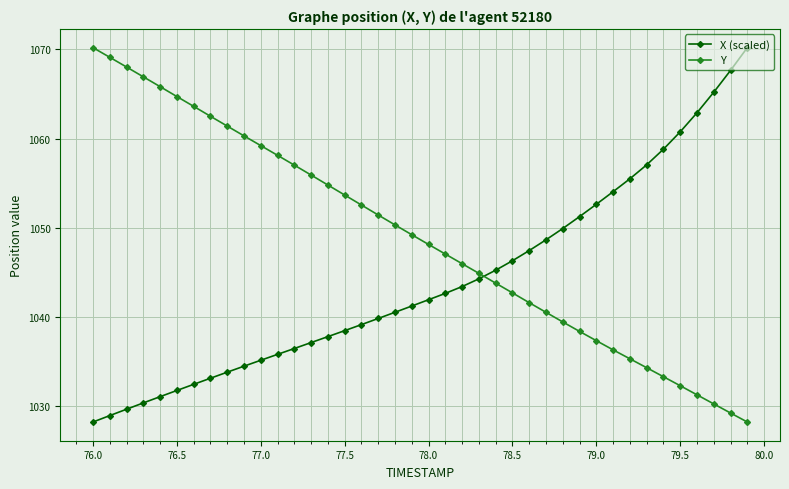

True or false: X (scaled) and Y cross at least once.

True